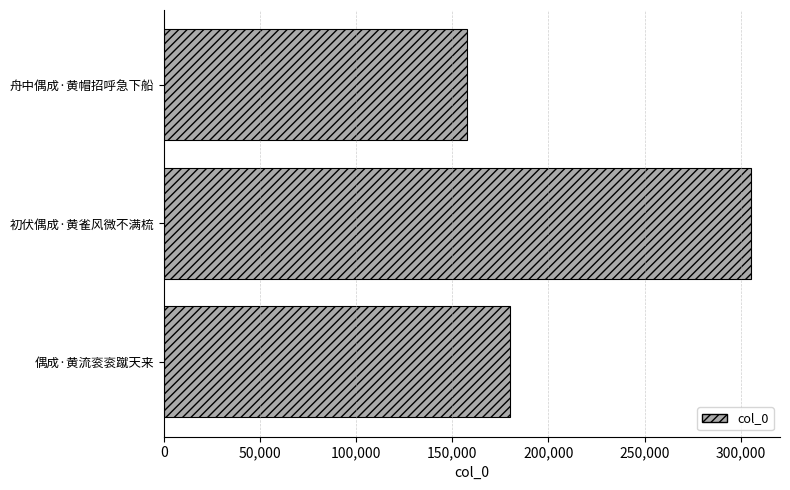

Which has a higher value, 偶成·黄流衮衮蹴天来 or 舟中偶成·黄帽招呼急下船?

偶成·黄流衮衮蹴天来